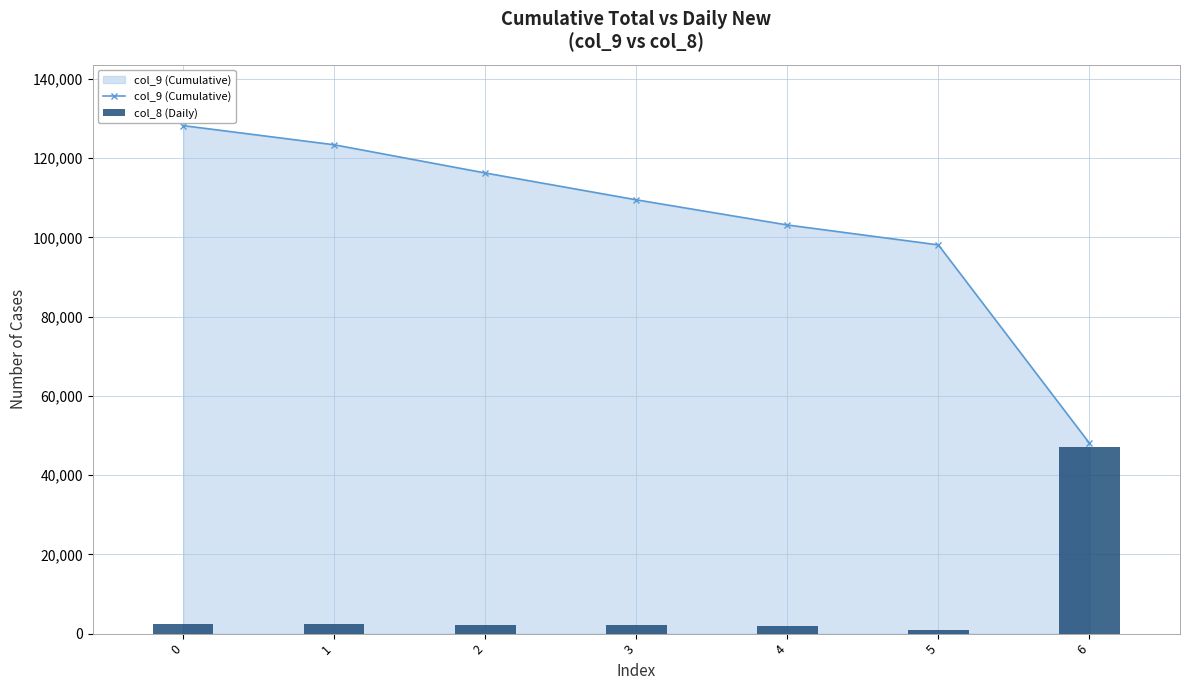

Which series has the largest range (max minus min)?

col_9 (Cumulative)